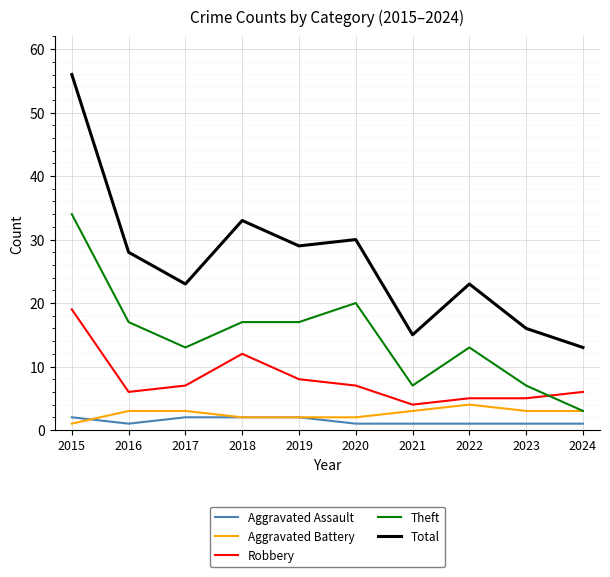

Which category has the highest value in the Theft series?

2015